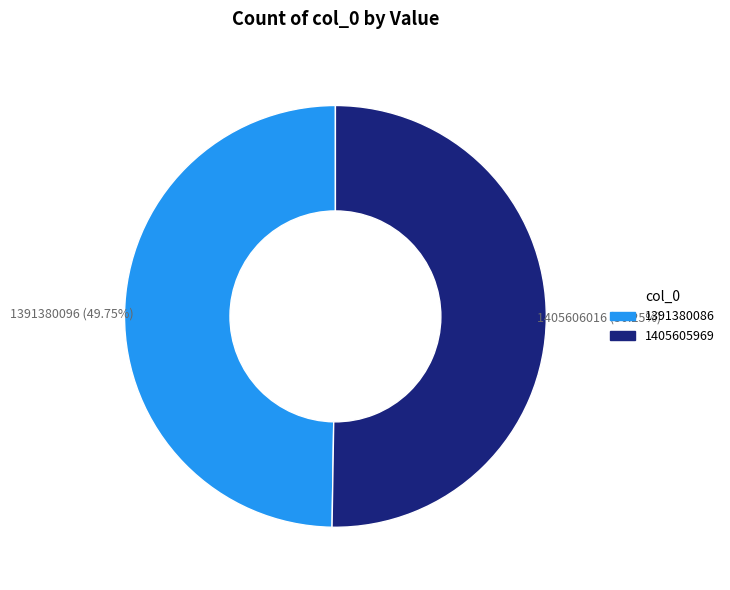

Which category has the smallest portion of the pie?

1391380086